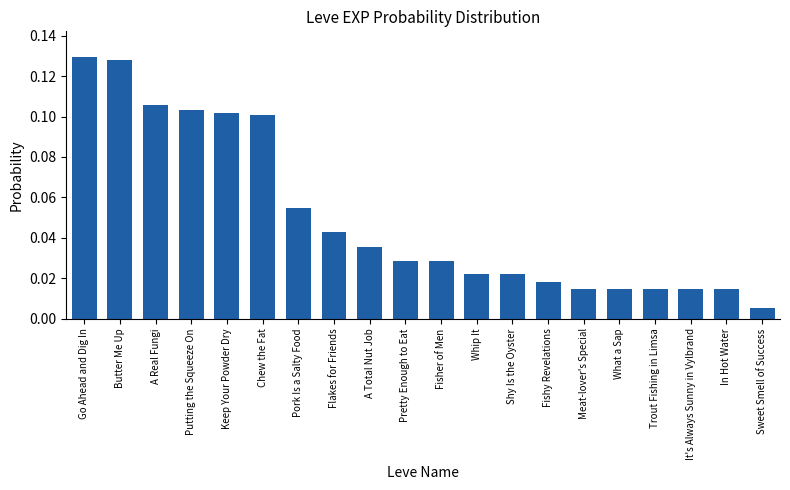

Are the bars grouped side by side (vs. stacked)?

No